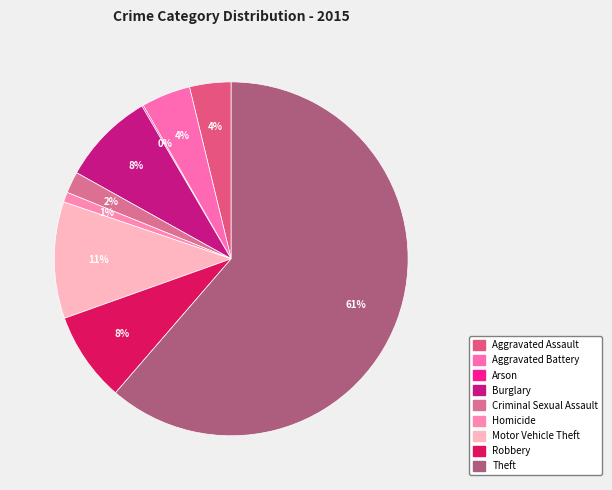

Does Robbery represent more than half of the total?

No